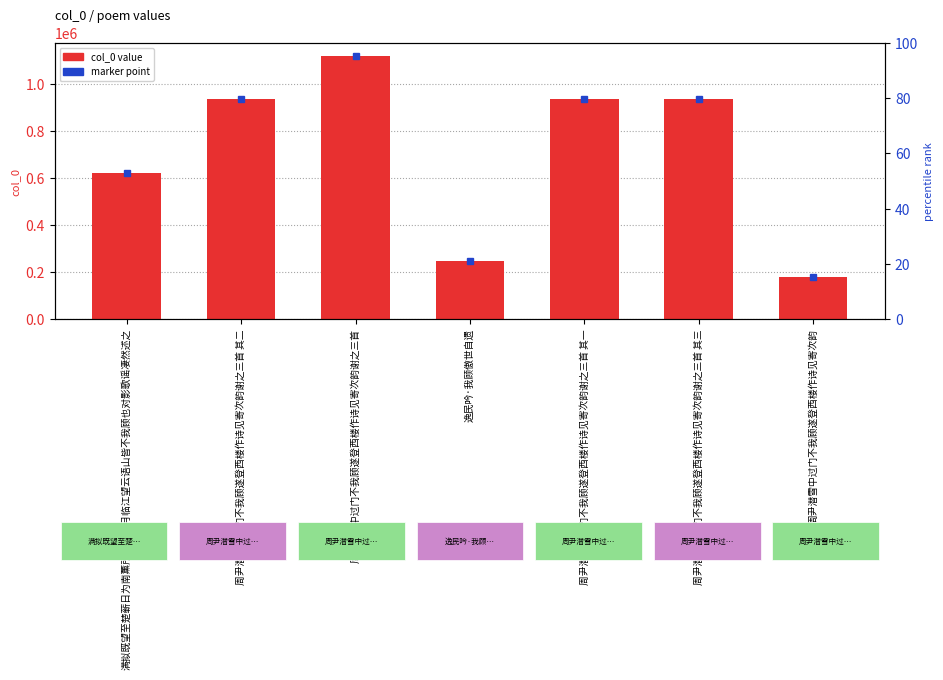

What is the label of the 5th bar from the left?

周尹潜雪中过门不我顾遂登西楼作诗见寄次韵谢之三首 其一